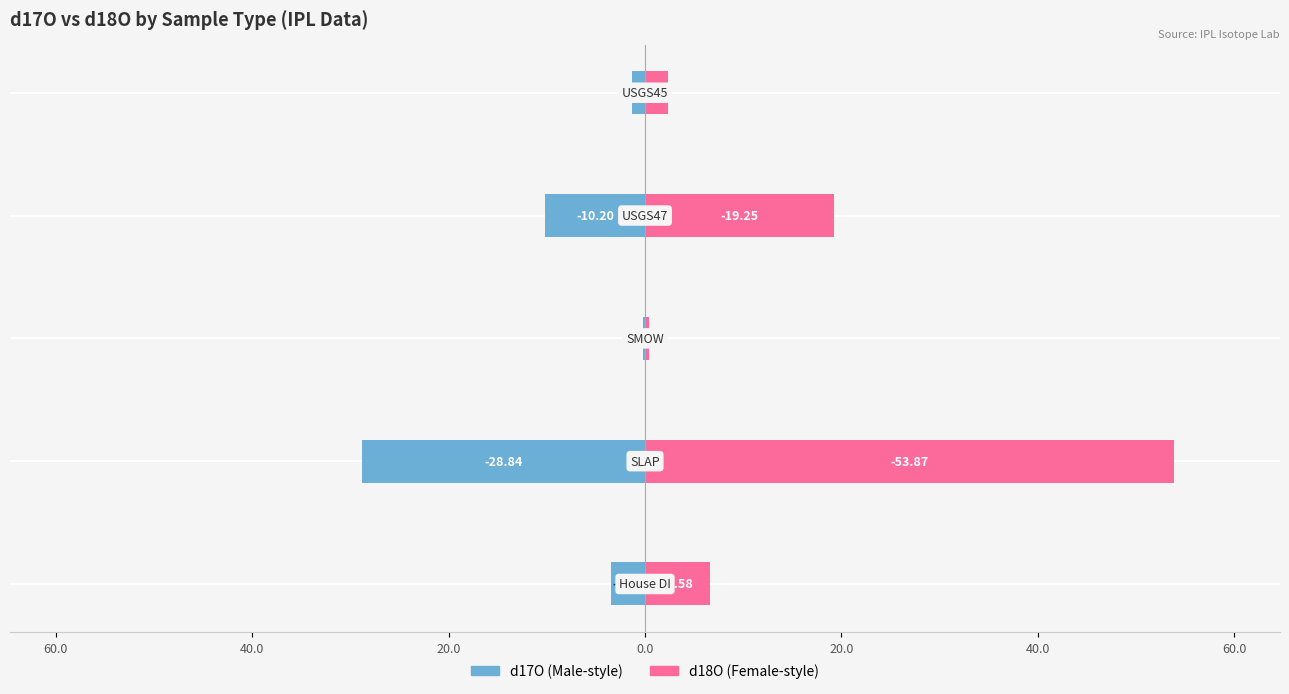

What is the average value of the d17O series?

-8.8